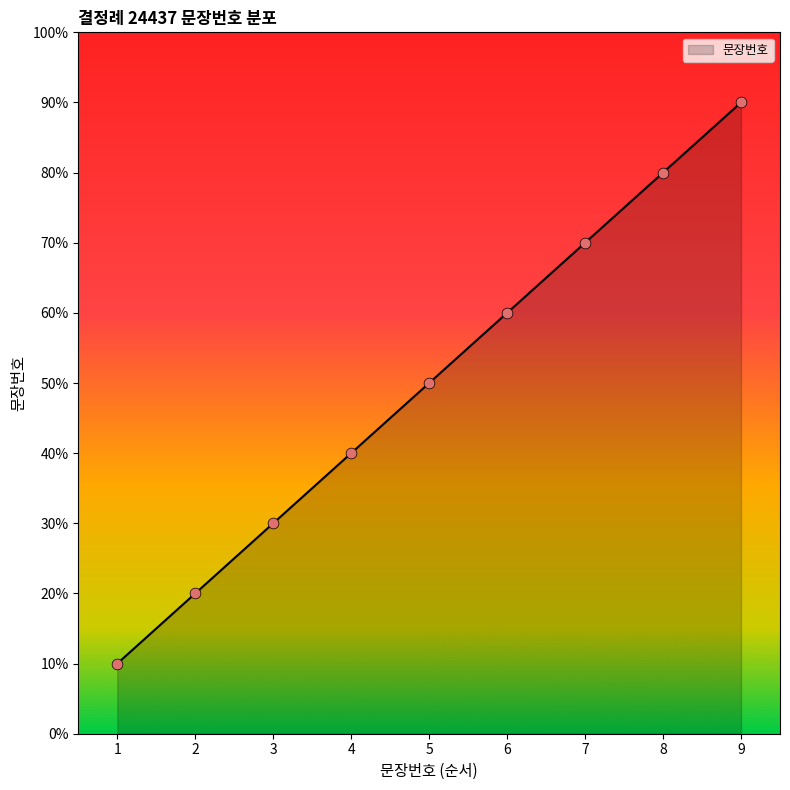

Which has a higher value, 5 or 7?

7